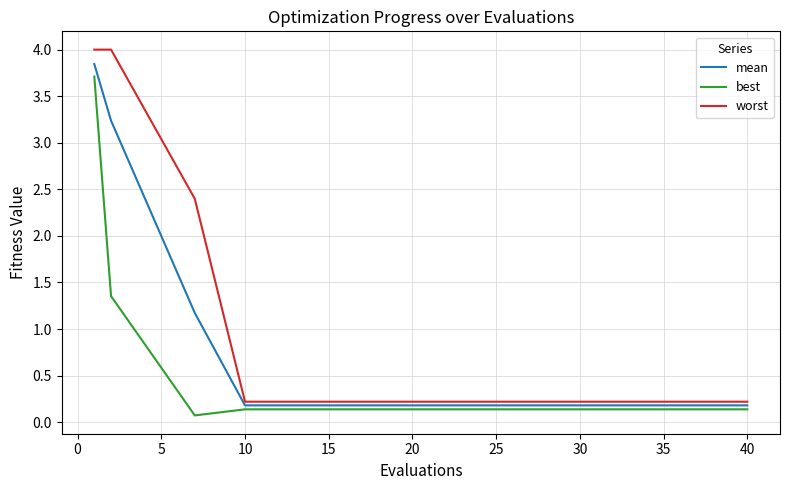

What is the greatest value displayed?

4.0